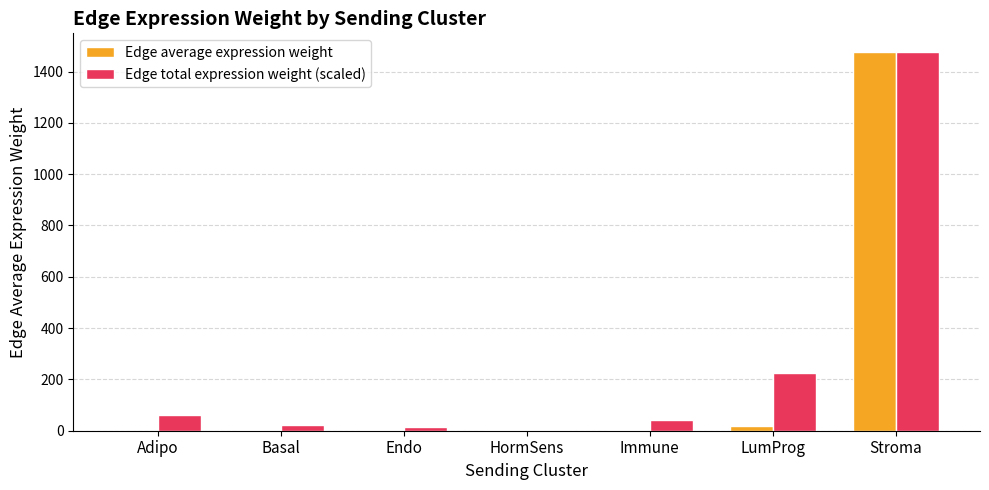

Which category has the highest value across all series?

Stroma